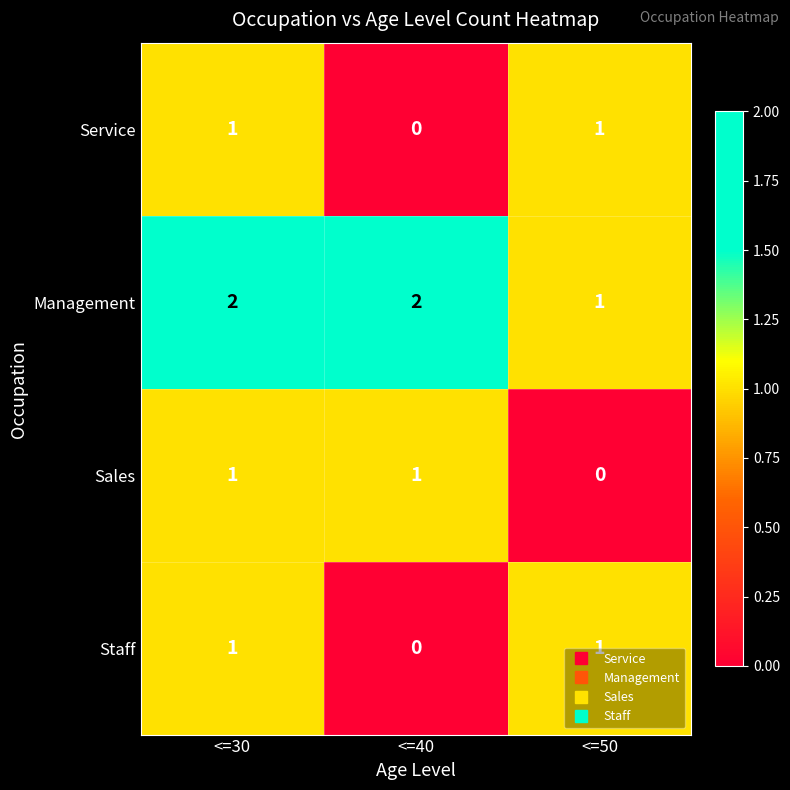

Where is Management nearest to the value 1?

<=50